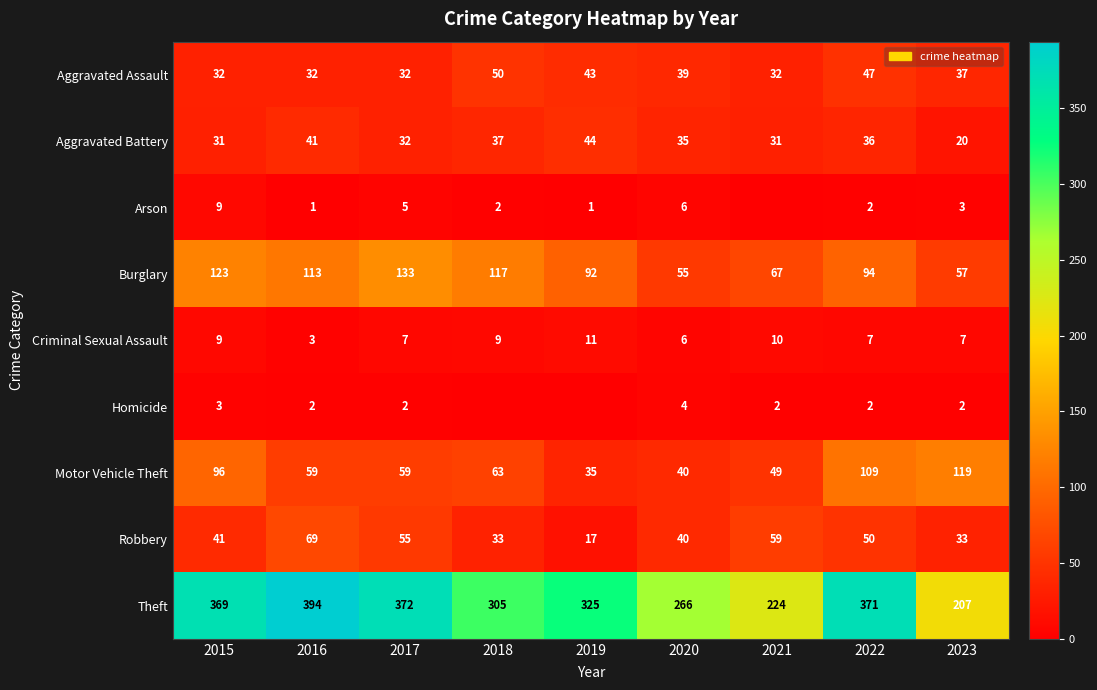

Which category has the lowest value in the Burglary series?

2020